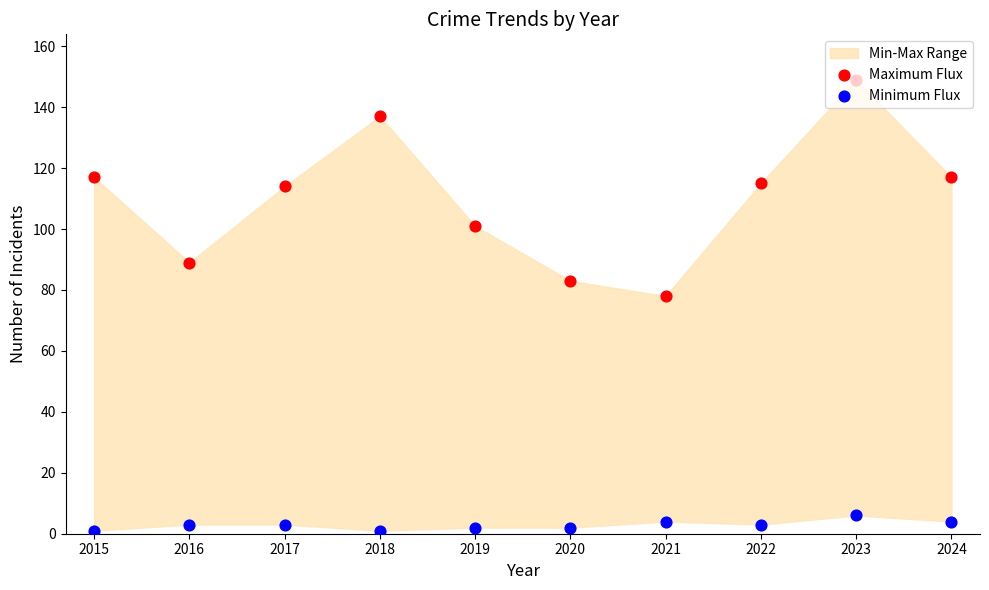

What is the total value across all series at 2016?

92